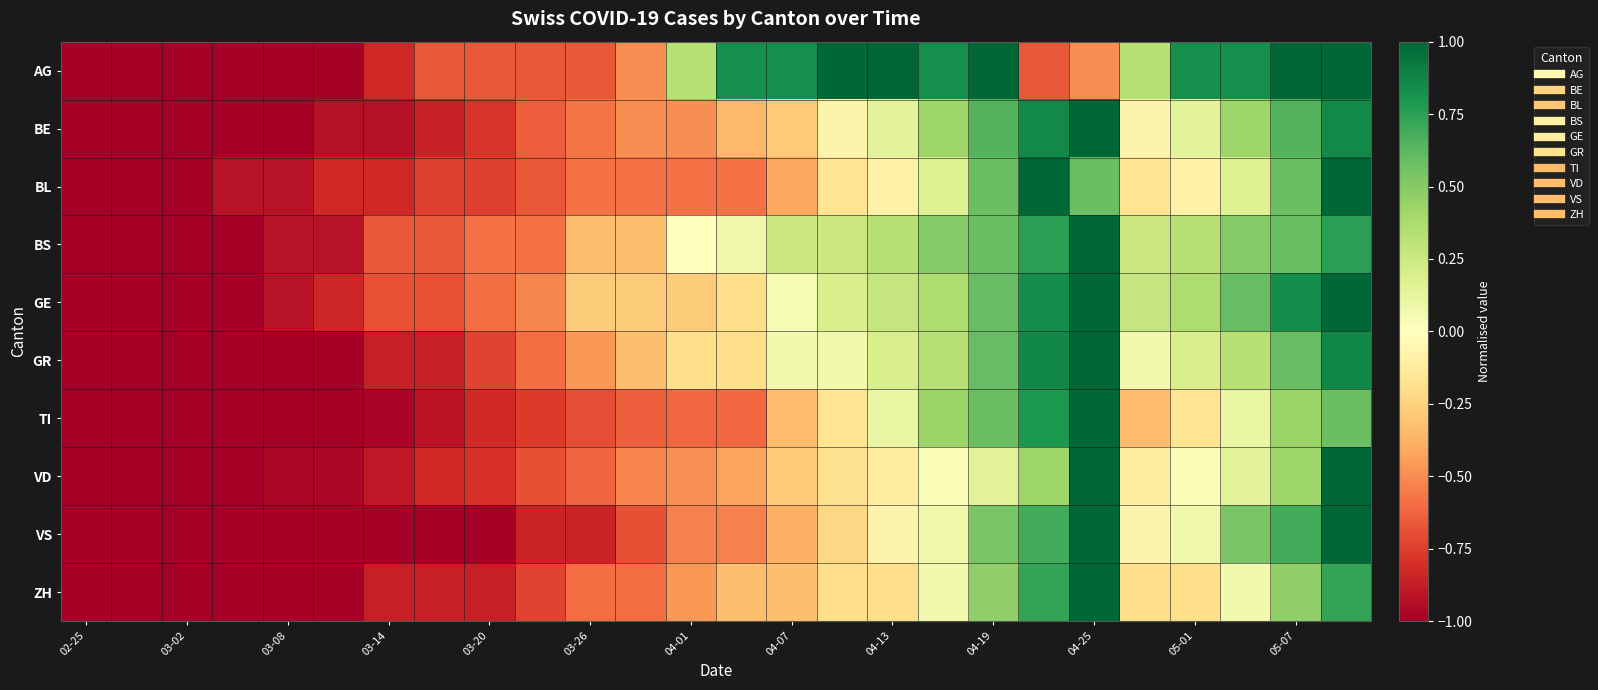

At how many categories does at least one series exceed 0?

14